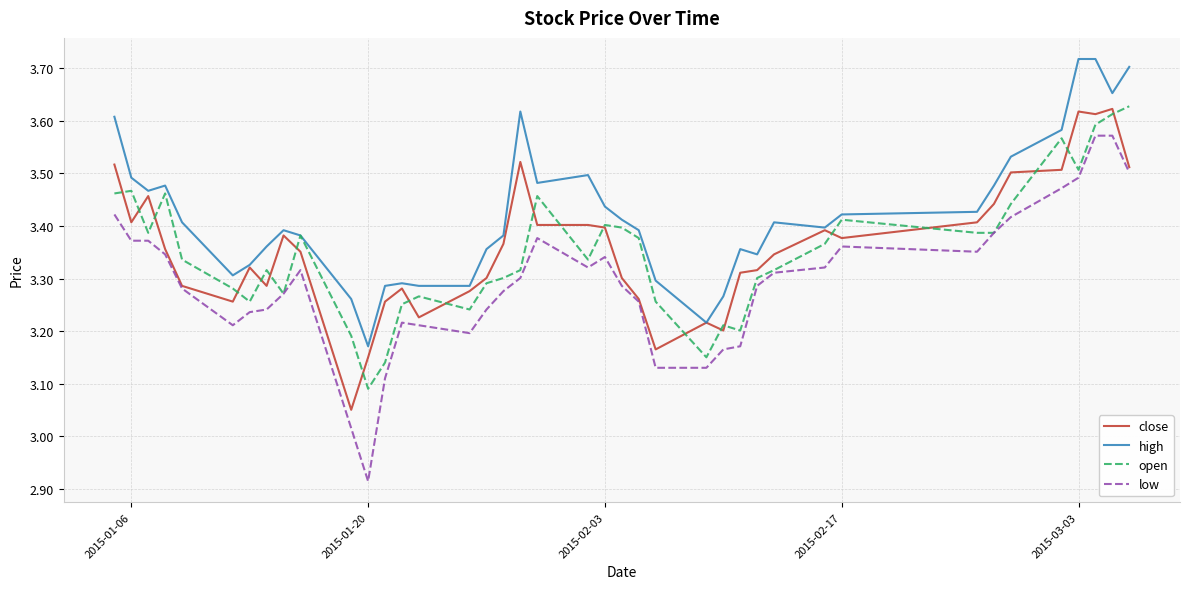

Which series has the largest total across all categories?

high